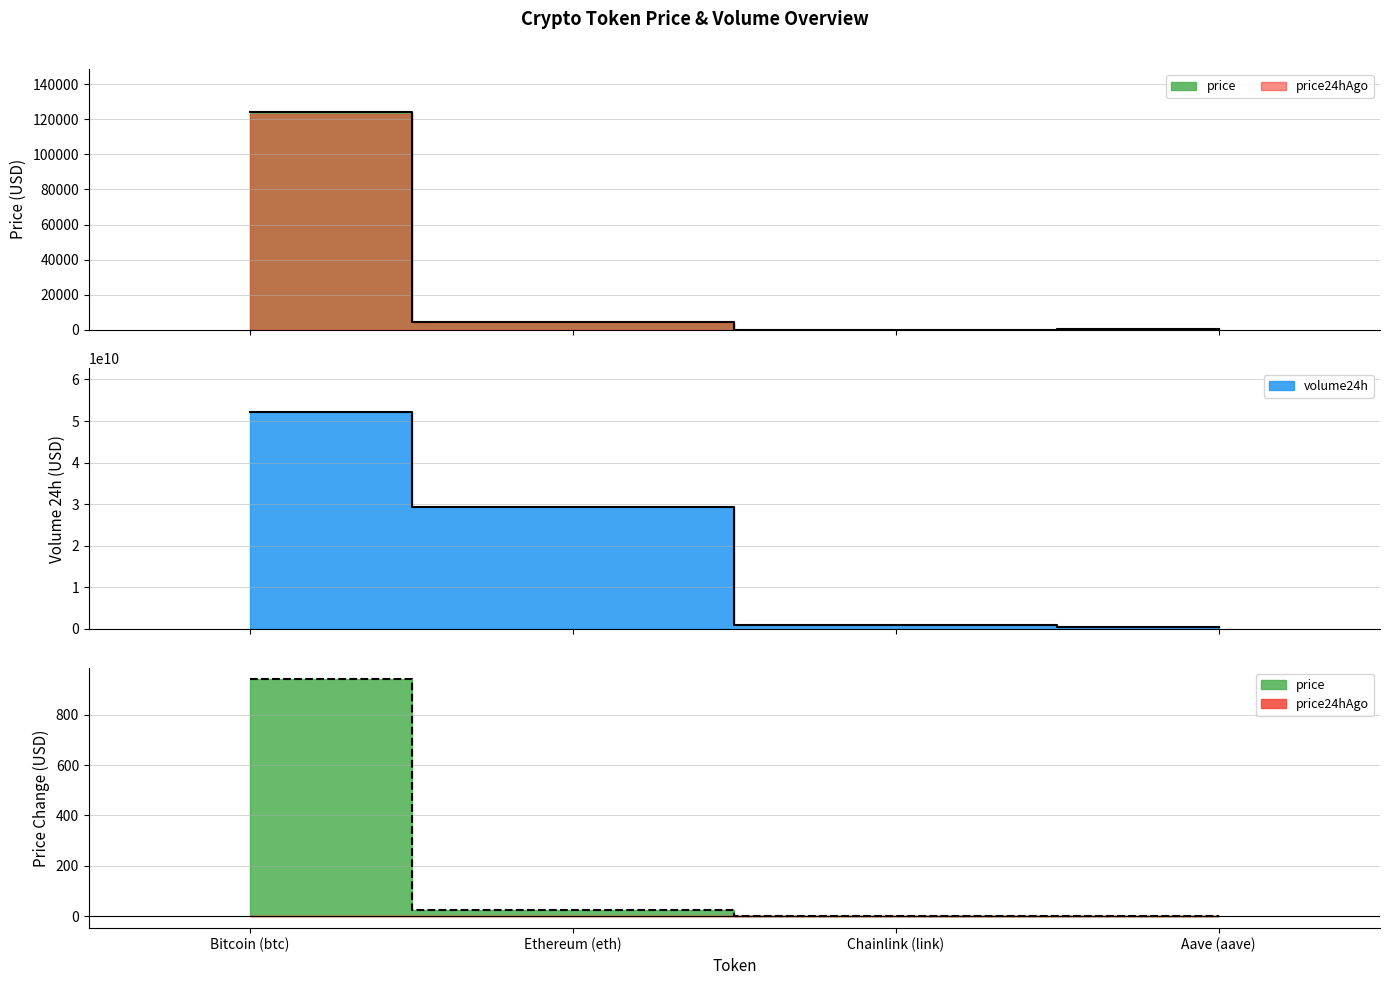

What are all the series names shown in the legend?

price, price24hAgo, volume24h